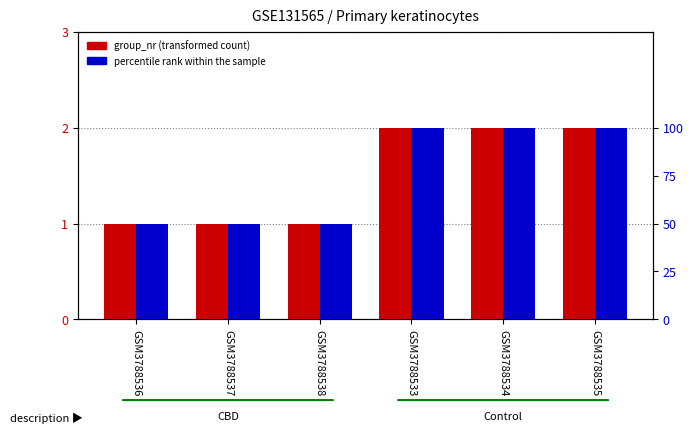

Which series has the widest spread of values?

percentile rank within the sample